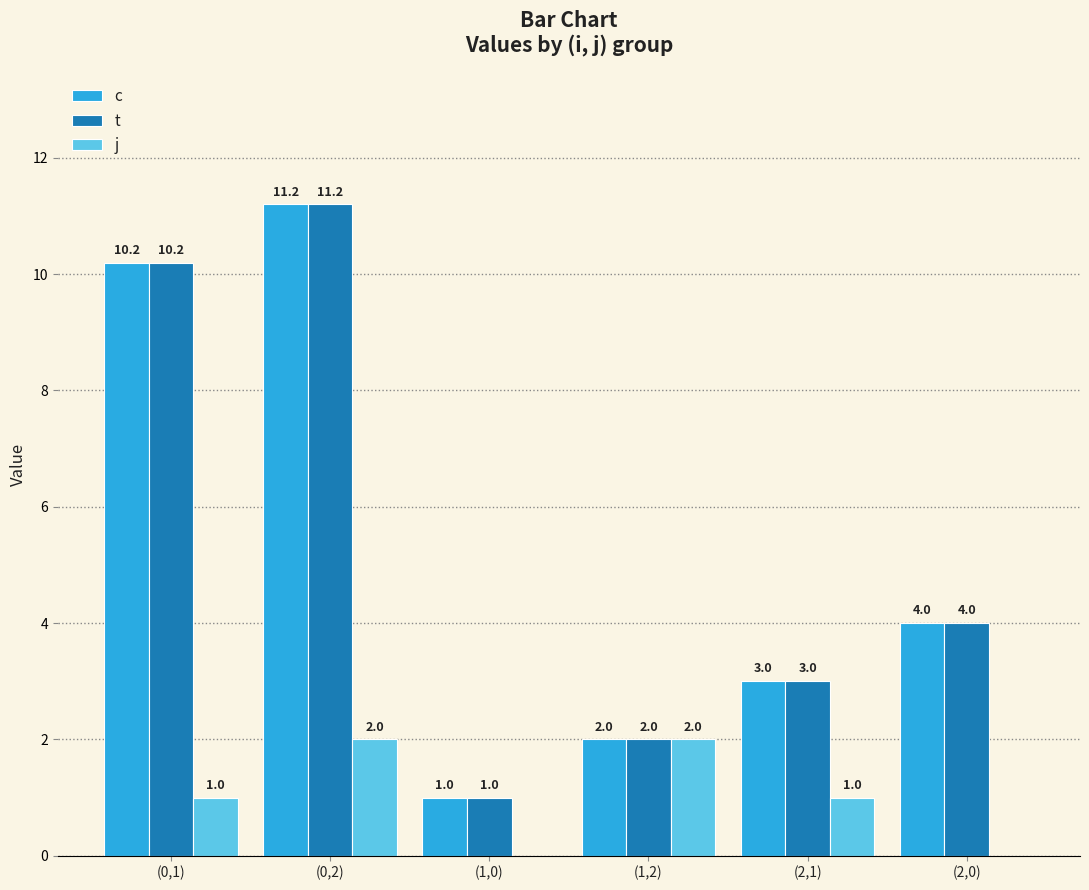

What is the maximum value shown in the chart?

11.2